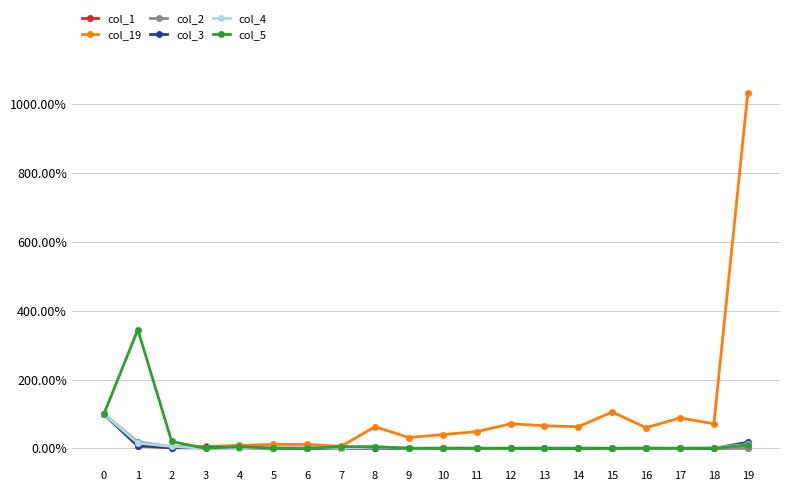

What are all the series names shown in the legend?

col_1, col_19, col_2, col_3, col_4, col_5